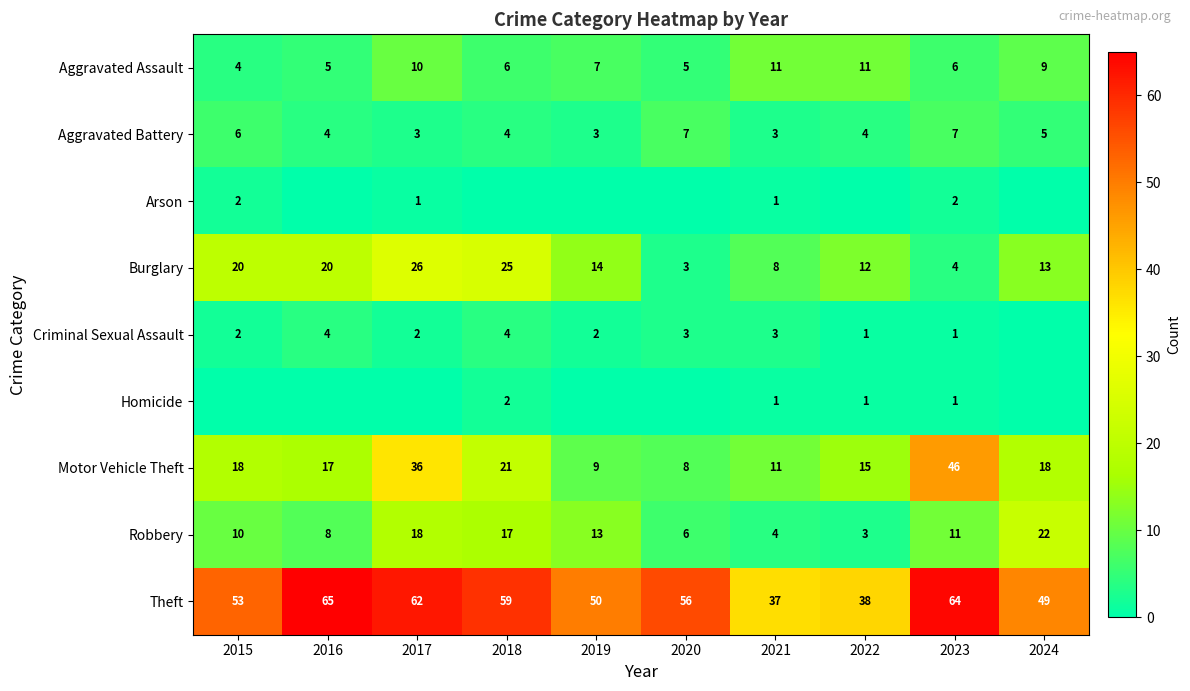

How many Aggravated Battery values are between 3 and 6?

8